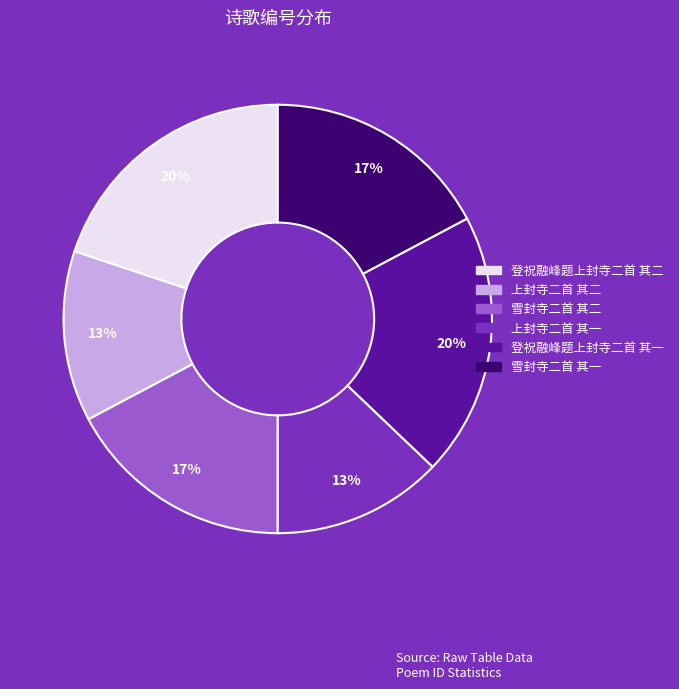

To the nearest percent, what portion does 登祝融峰题上封寺二首 其二 represent?

20%